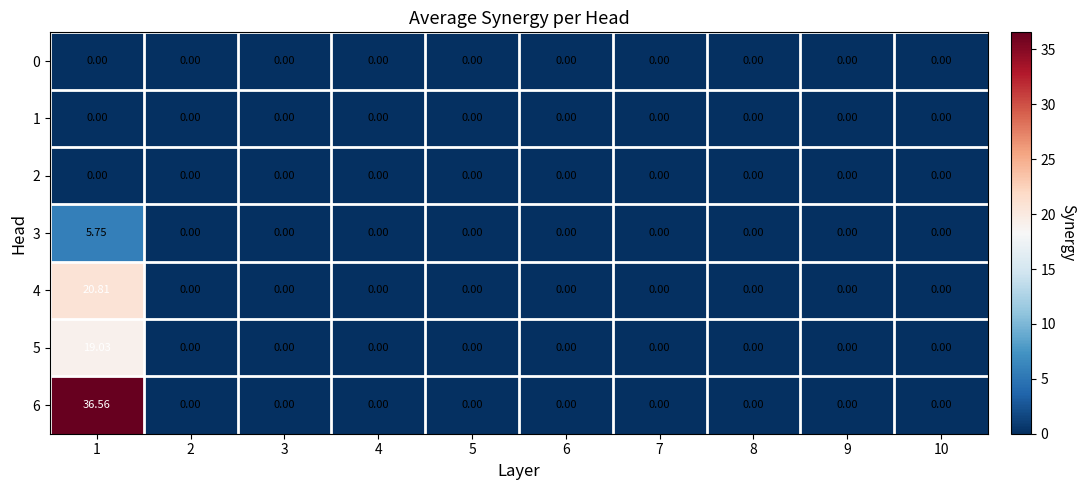

Is the value of 4 at 1 greater than the value of 1 at 9?

Yes